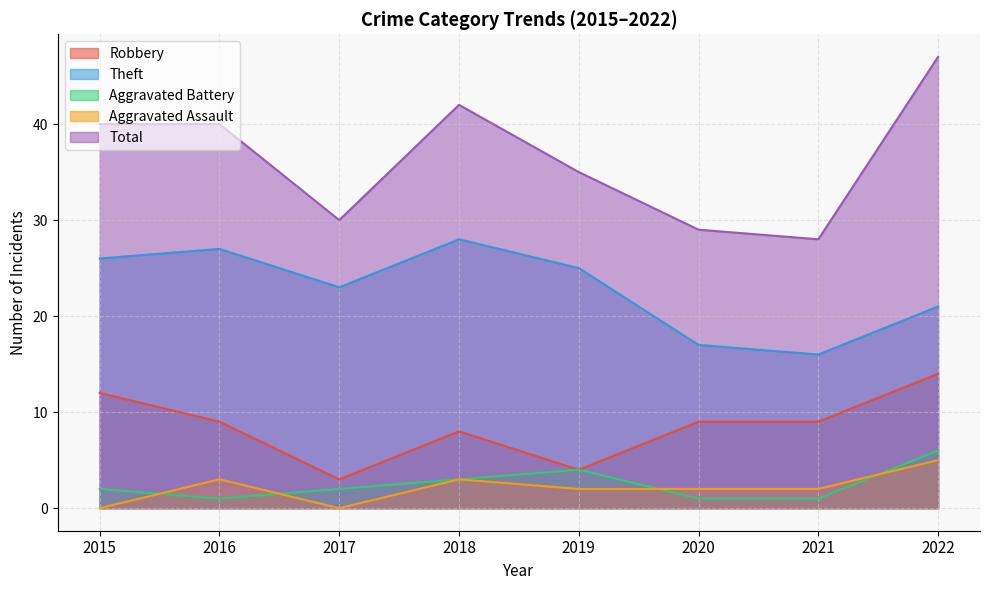

Reading left to right, list all the values displayed in this chart.

Robbery: 12	9	3	8	4	9	9	14
Theft: 26	27	23	28	25	17	16	21
Aggravated Battery: 2	1	2	3	4	1	1	6
Aggravated Assault: 0	3	0	3	2	2	2	5
Total: 40	40	30	42	35	29	28	47